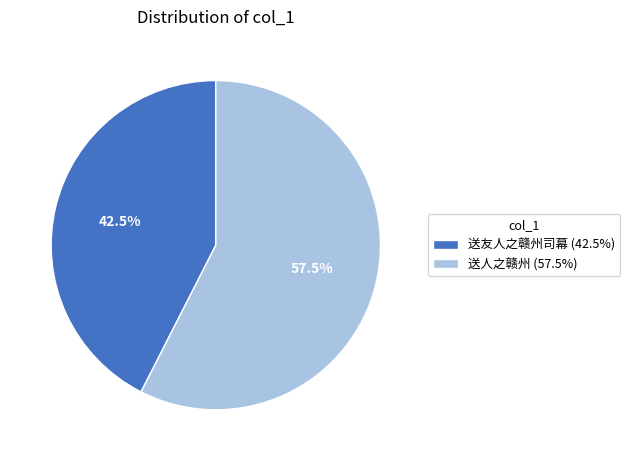

To the nearest percent, what is the combined percentage of 送人之赣州 and 送友人之赣州司幕?

100%